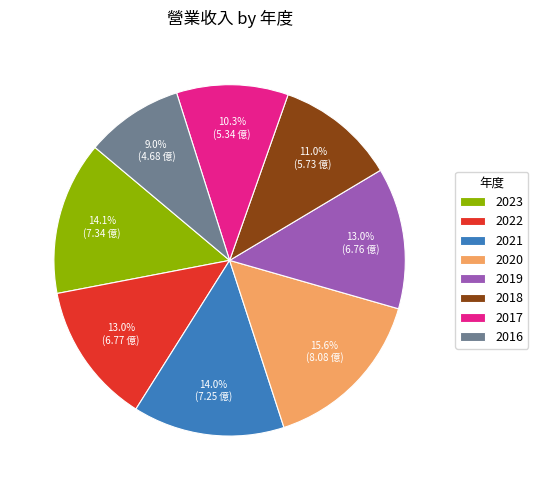

What is the ratio of the value at 2017 to the value at 2019?

0.8